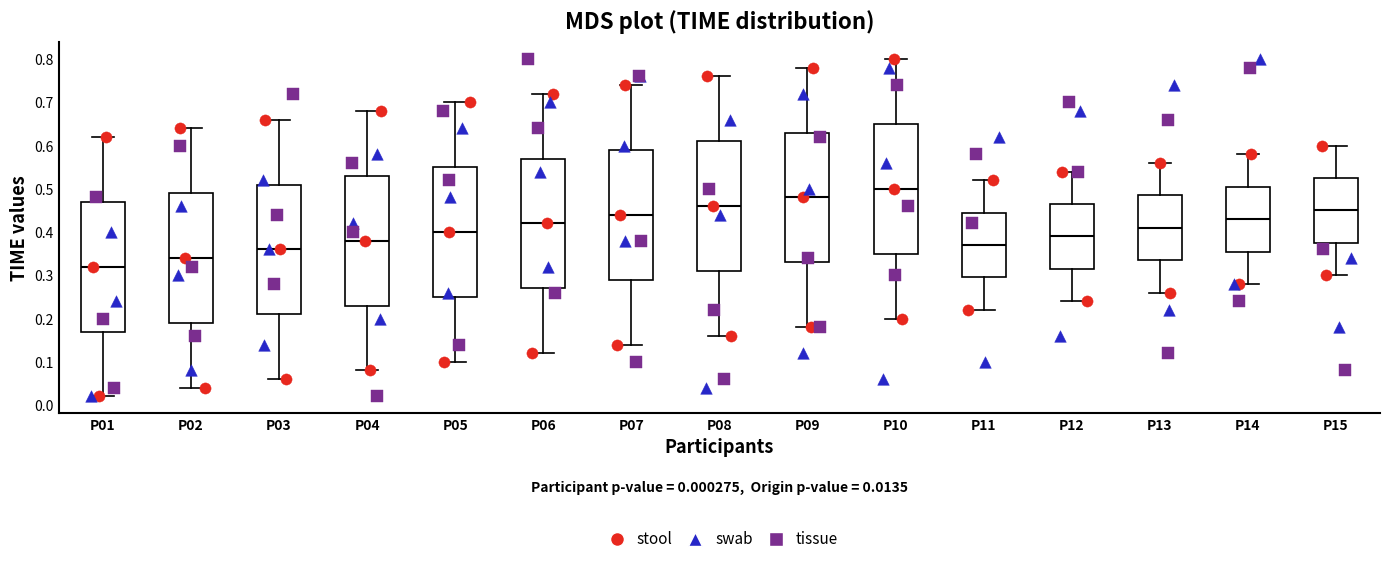

Which box's median line is the highest?

P10